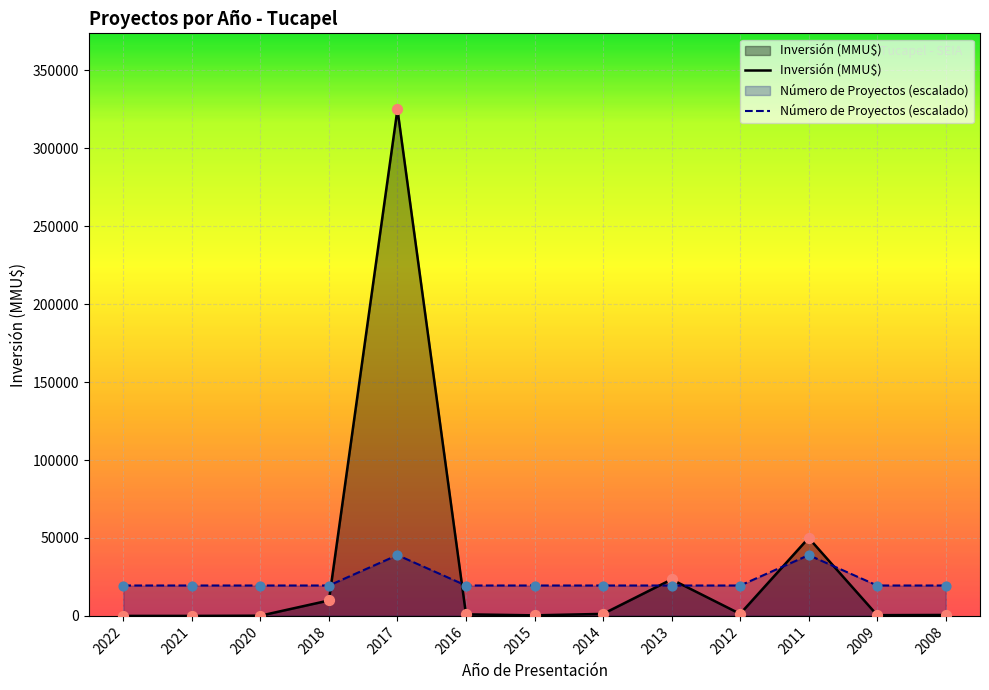

Which series reaches the minimum Y coordinate?

Inversión (MMU$)